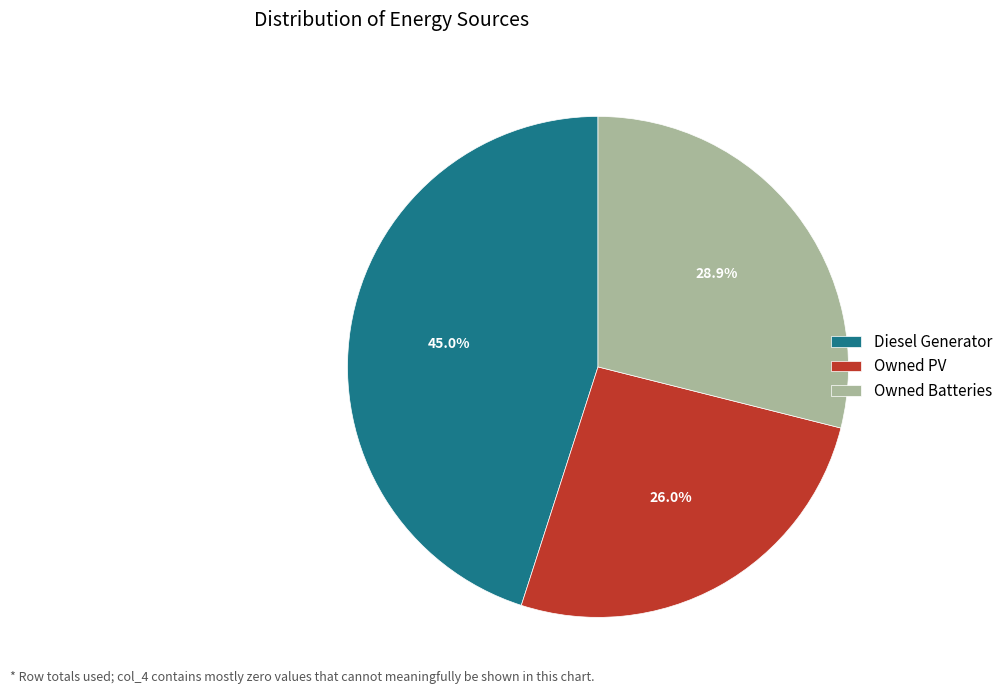

Which slice is the largest?

Diesel Generator